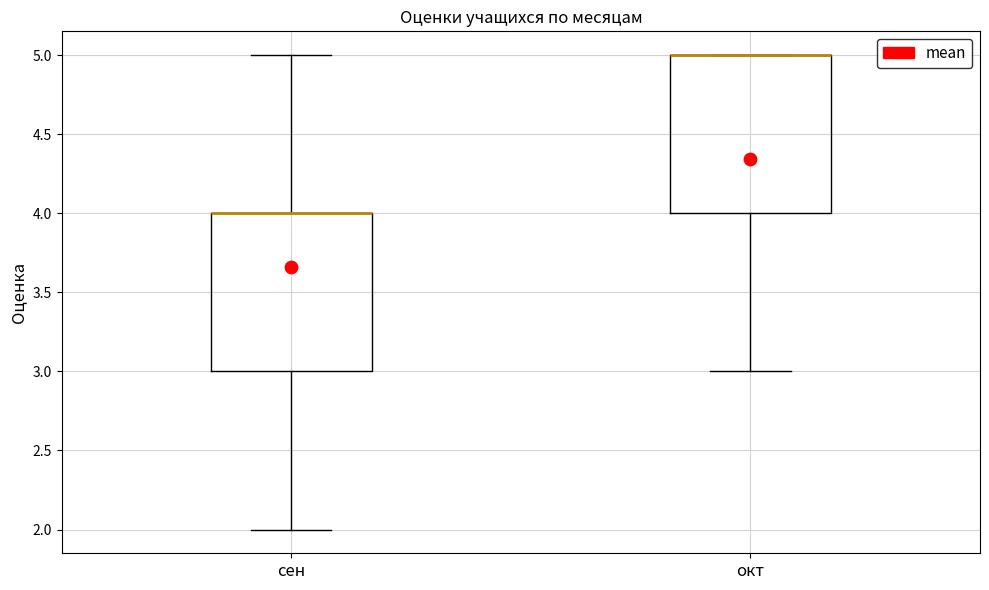

Reading left to right, read every box against the y-axis: the position of its median line, the range the box covers, and the ends of its whiskers. The values are not printed on the chart, so give them approximately, as read against the axis.

сен: median 4 (drawn on the box's upper edge), box 3 to 4, whiskers 2 to 5
окт: median 5 (drawn on the box's upper edge), box 4 to 5, whiskers 3 to 5